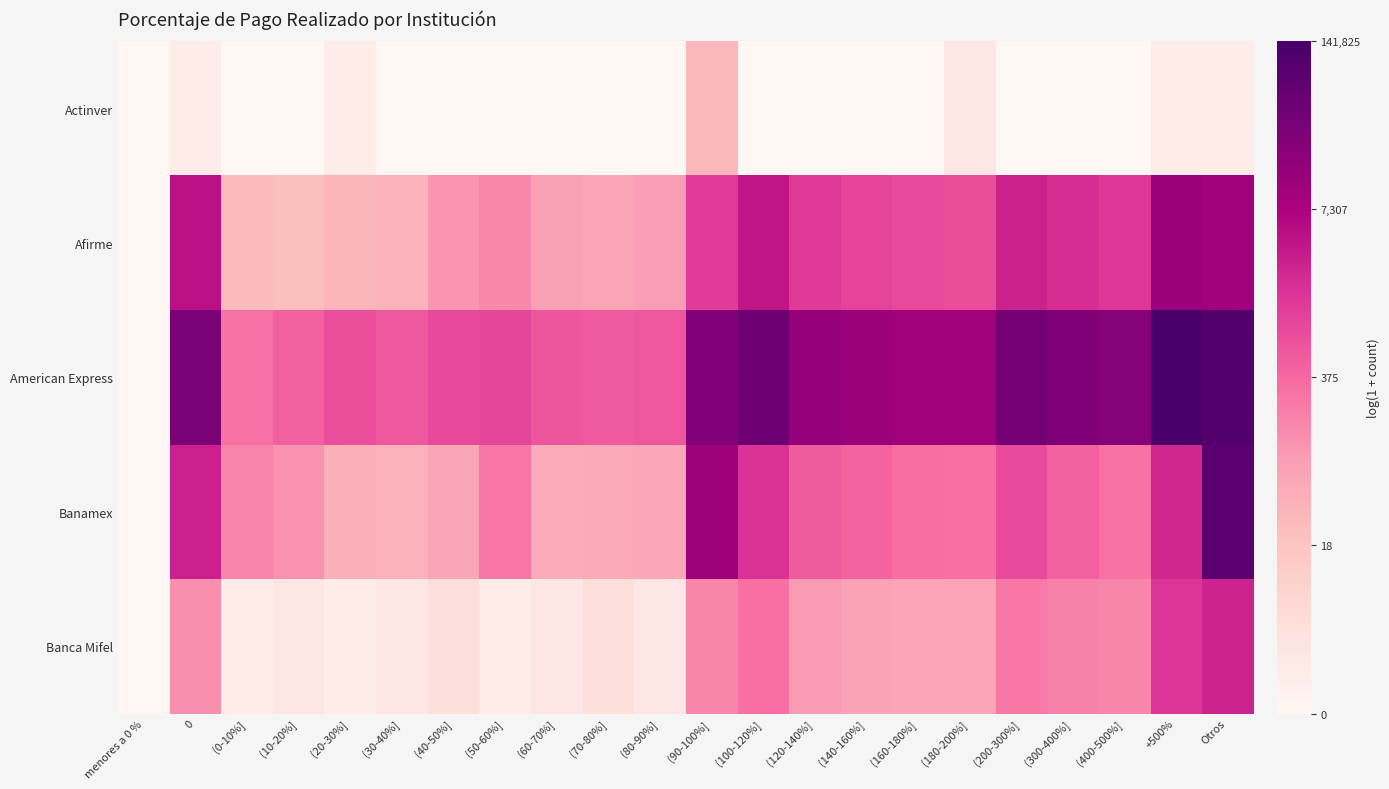

Reading right to left, list all the values displayed in this chart.

Actinver: Otros=0.7	+500%=0.7	(400-500%]=0.0	(300-400%]=0.0	(200-300%]=0.0	(180-200%]=1.1	(160-180%]=0.0	(140-160%]=0.0	(120-140%]=0.0	(100-120%]=0.0	(90-100%]=3.4	(80-90%]=0.0	(70-80%]=0.0	(60-70%]=0.0	(50-60%]=0.0	(40-50%]=0.0	(30-40%]=0.0	(20-30%]=0.7	(10-20%]=0.0	(0-10%]=0.0	0=0.7	menores a 0 %=0.0
Afirme: Otros=9.3	+500%=9.4	(400-500%]=7.3	(300-400%]=7.6	(200-300%]=8.0	(180-200%]=6.7	(160-180%]=6.8	(140-160%]=7.0	(120-140%]=7.2	(100-120%]=8.3	(90-100%]=7.2	(80-90%]=4.5	(70-80%]=4.3	(60-70%]=4.4	(50-60%]=5.1	(40-50%]=4.7	(30-40%]=3.7	(20-30%]=3.5	(10-20%]=3.2	(0-10%]=3.4	0=8.4	menores a 0 %=0.0
American Express: Otros=11.5	+500%=11.9	(400-500%]=10.0	(300-400%]=10.2	(200-300%]=10.5	(180-200%]=9.2	(160-180%]=9.2	(140-160%]=9.4	(120-140%]=9.6	(100-120%]=10.8	(90-100%]=10.1	(80-90%]=6.4	(70-80%]=6.3	(60-70%]=6.5	(50-60%]=6.9	(40-50%]=6.8	(30-40%]=6.4	(20-30%]=6.7	(10-20%]=6.2	(0-10%]=5.7	0=10.3	menores a 0 %=0.0
Banamex: Otros=11.3	+500%=7.8	(400-500%]=5.7	(300-400%]=6.1	(200-300%]=6.7	(180-200%]=5.7	(160-180%]=5.8	(140-160%]=6.1	(120-140%]=6.3	(100-120%]=7.5	(90-100%]=9.3	(80-90%]=4.1	(70-80%]=4.1	(60-70%]=3.9	(50-60%]=5.5	(40-50%]=4.2	(30-40%]=3.7	(20-30%]=3.8	(10-20%]=4.8	(0-10%]=5.2	0=8.0	menores a 0 %=0.0
Banca Mifel: Otros=7.9	+500%=7.4	(400-500%]=5.1	(300-400%]=5.3	(200-300%]=5.5	(180-200%]=4.2	(160-180%]=4.3	(140-160%]=4.3	(120-140%]=4.6	(100-120%]=5.7	(90-100%]=5.1	(80-90%]=1.1	(70-80%]=1.6	(60-70%]=1.1	(50-60%]=0.7	(40-50%]=1.6	(30-40%]=1.1	(20-30%]=0.7	(10-20%]=1.1	(0-10%]=0.7	0=4.9	menores a 0 %=0.0